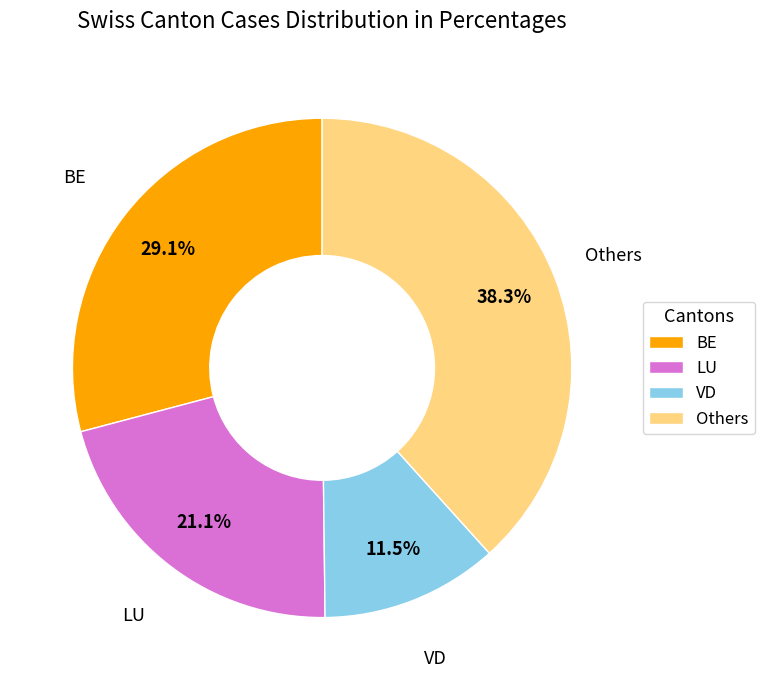

Approximately how many times larger is the value at VD compared to BE?

0.4